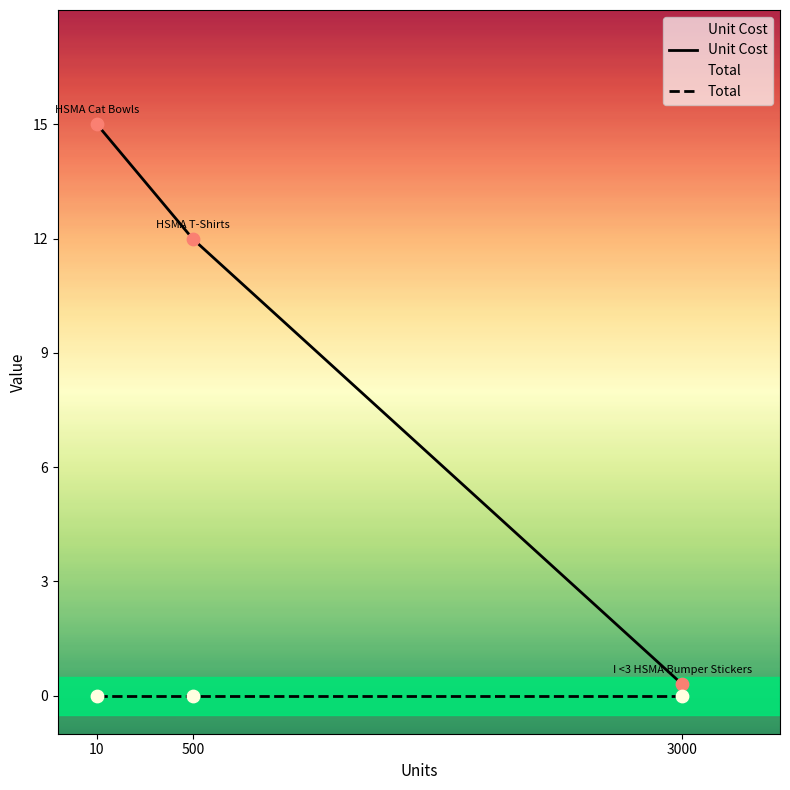

Which series reaches the minimum Y coordinate?

Total